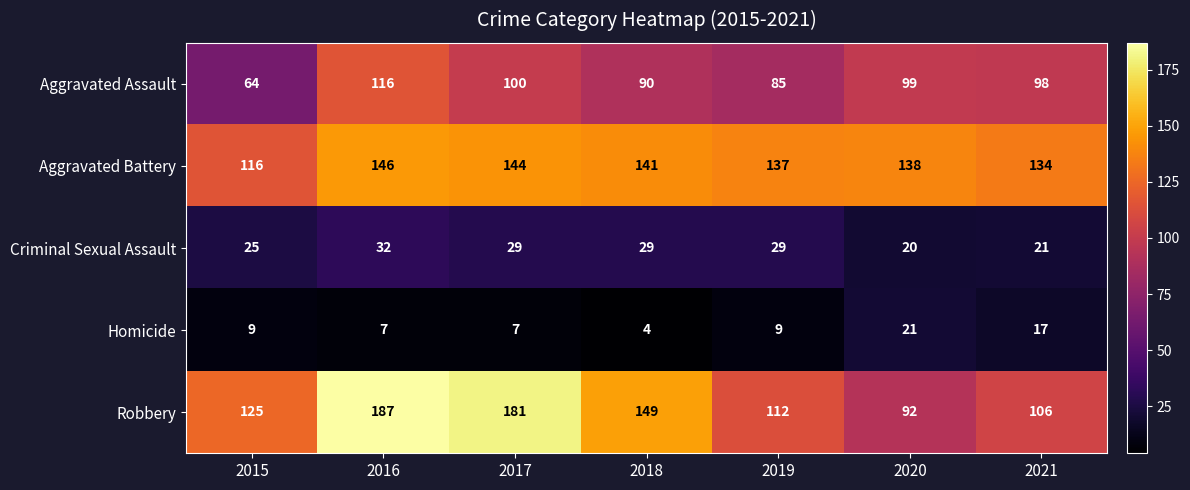

What is the maximum value shown in the chart?

187